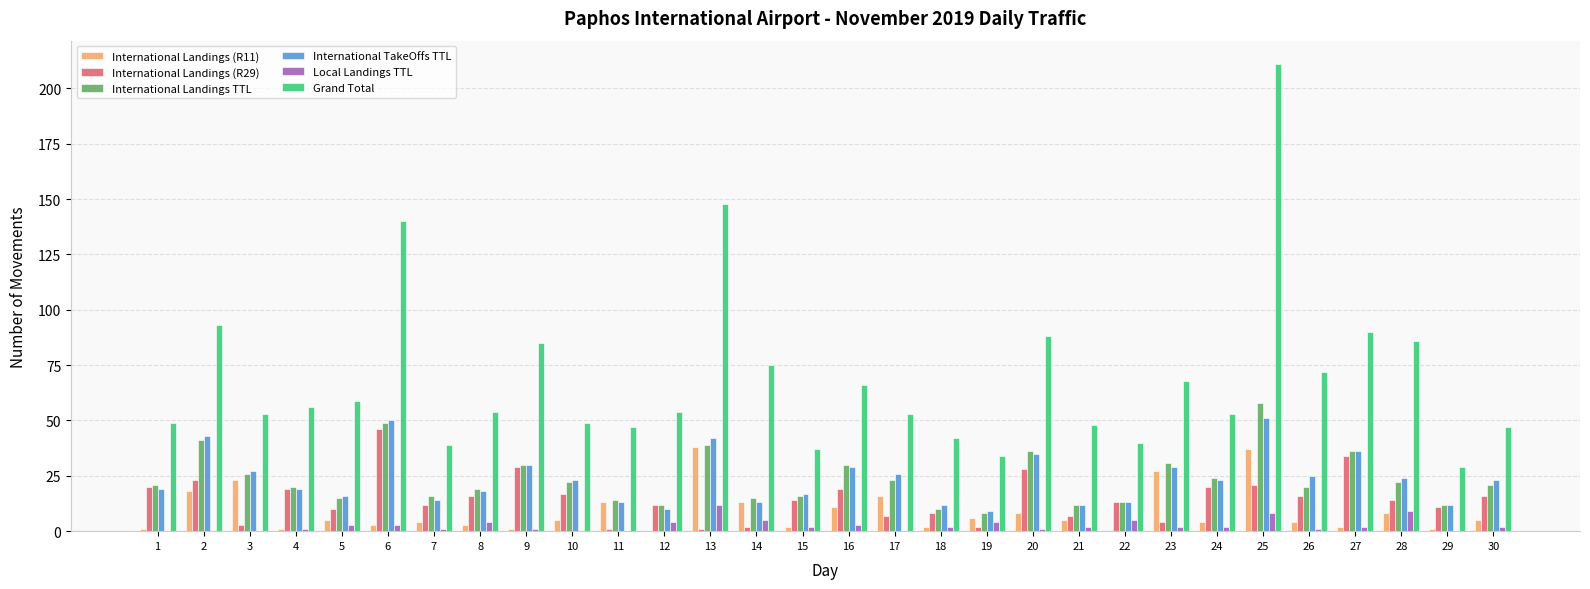

At which category does the chart reach its peak across all series?

25